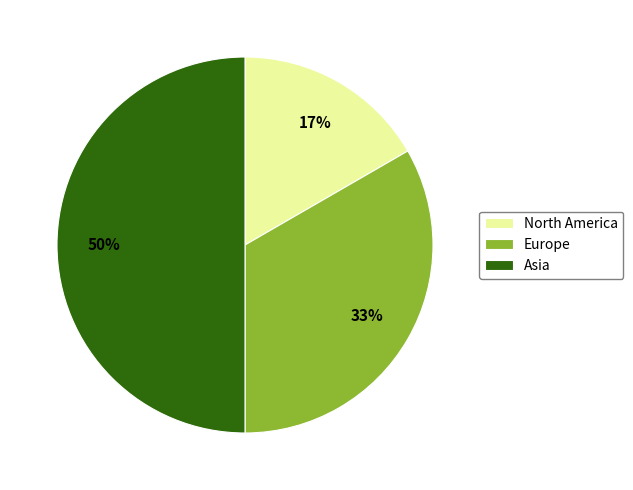

Is the sum of Europe and Asia greater than half?

Yes